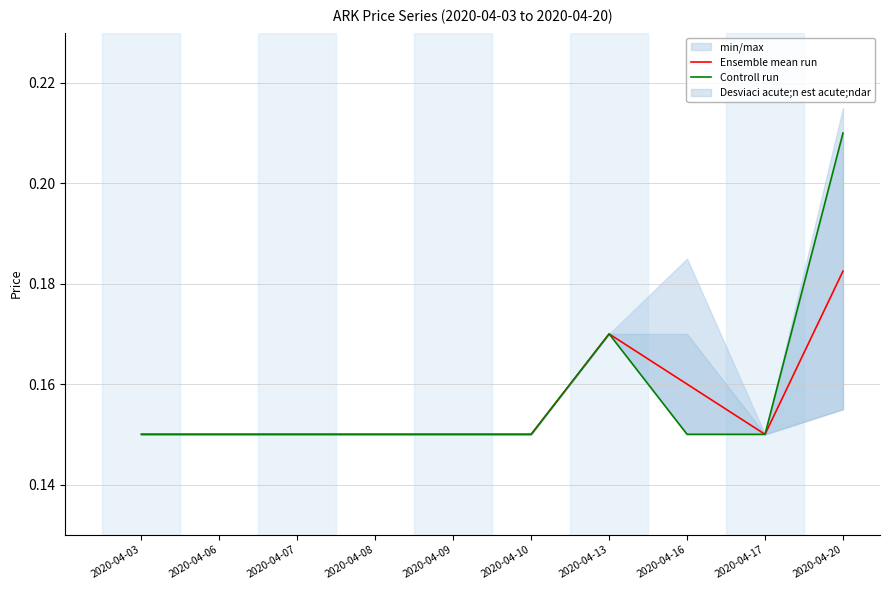

True or false: Controll run has more than 0 interior local peaks.

True